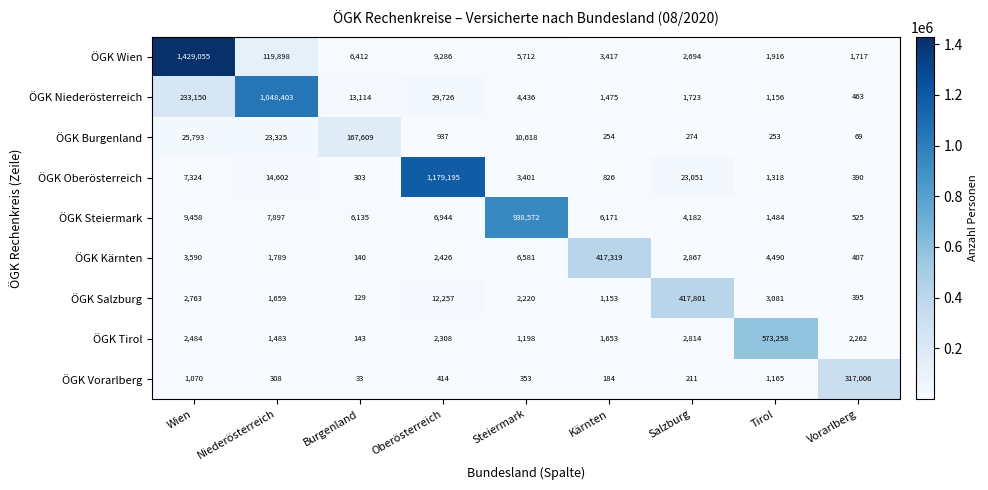

What is the difference between the ÖGK Steiermark values at Niederösterreich and Vorarlberg?

7372